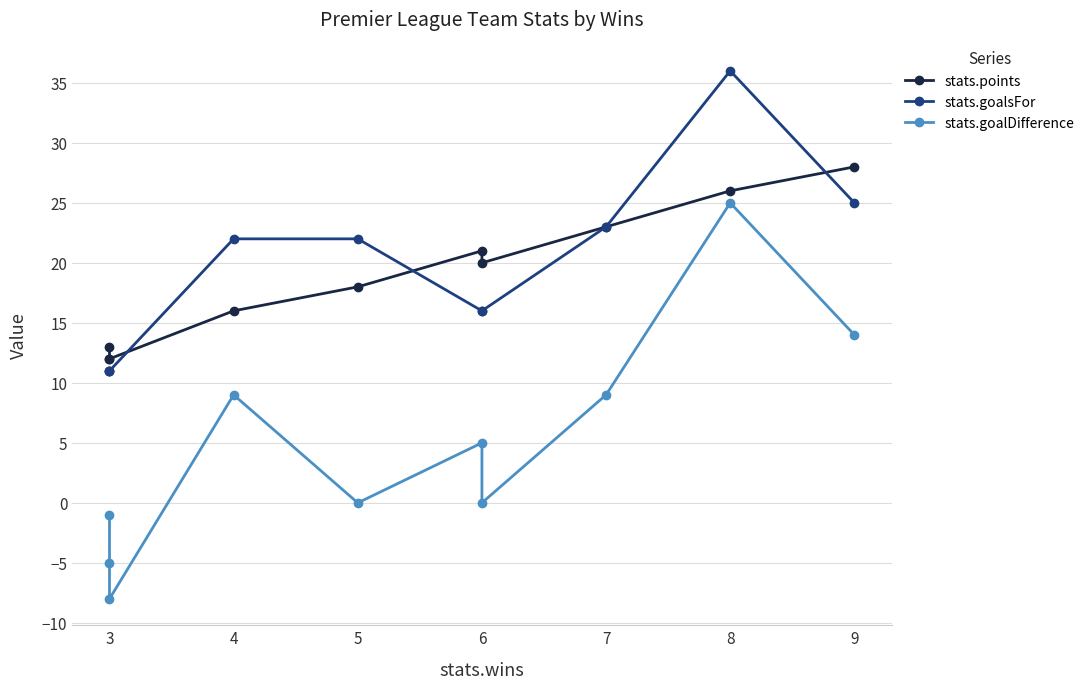

Reading left to right, list all the values displayed in this chart.

stats.points: 13	12	12	16	18	21	20	23	26	28
stats.goalsFor: 11	11	11	22	22	16	16	23	36	25
stats.goalDifference: -1	-5	-8	9	0	5	0	9	25	14